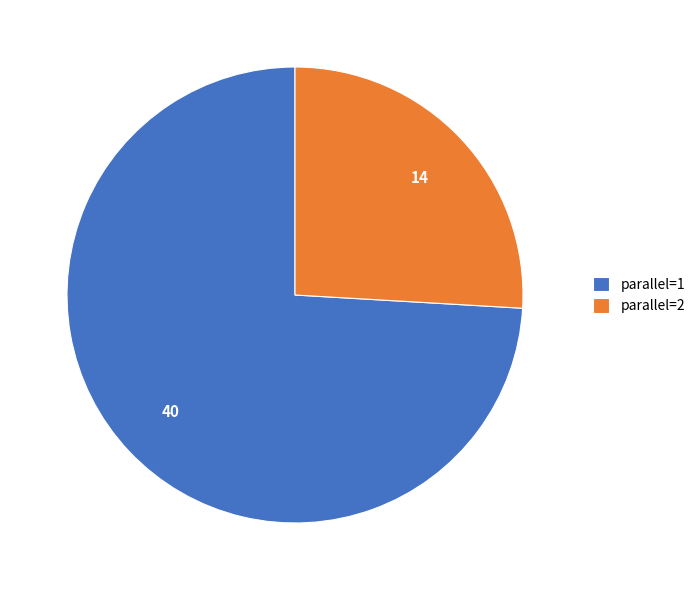

Between parallel=2 and parallel=1, which is larger?

parallel=1